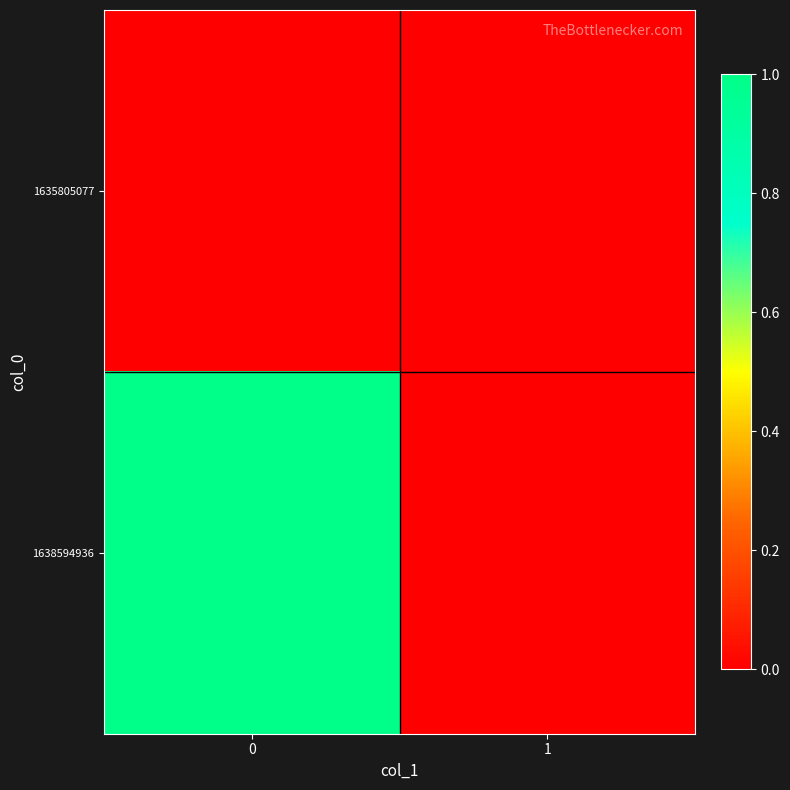

At how many categories does at least one series exceed 0?

1